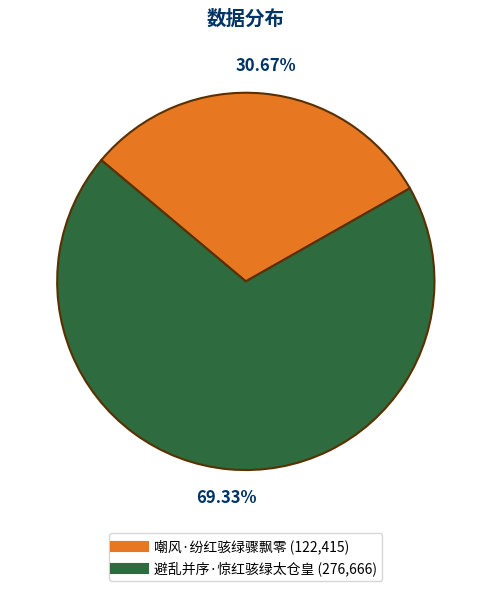

Combined, what portion of the pie is 嘲风·纷红骇绿骤飘零 and 避乱并序·惊红骇绿太仓皇?

100.0%